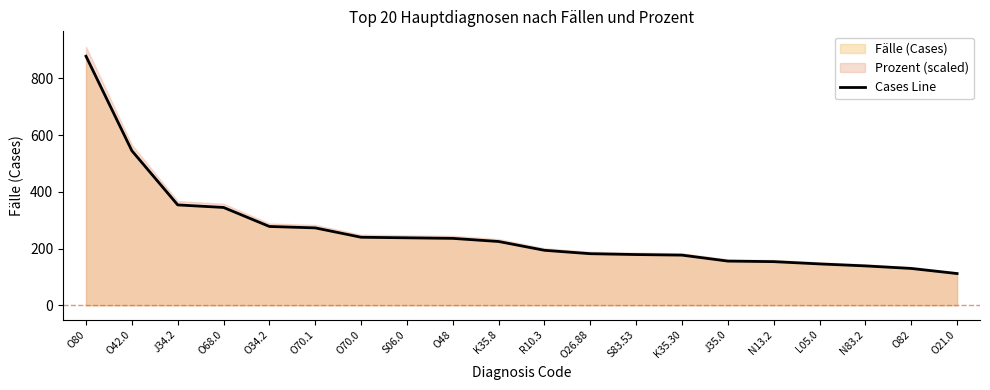

The value at K35.8 is 225. True or false?

True